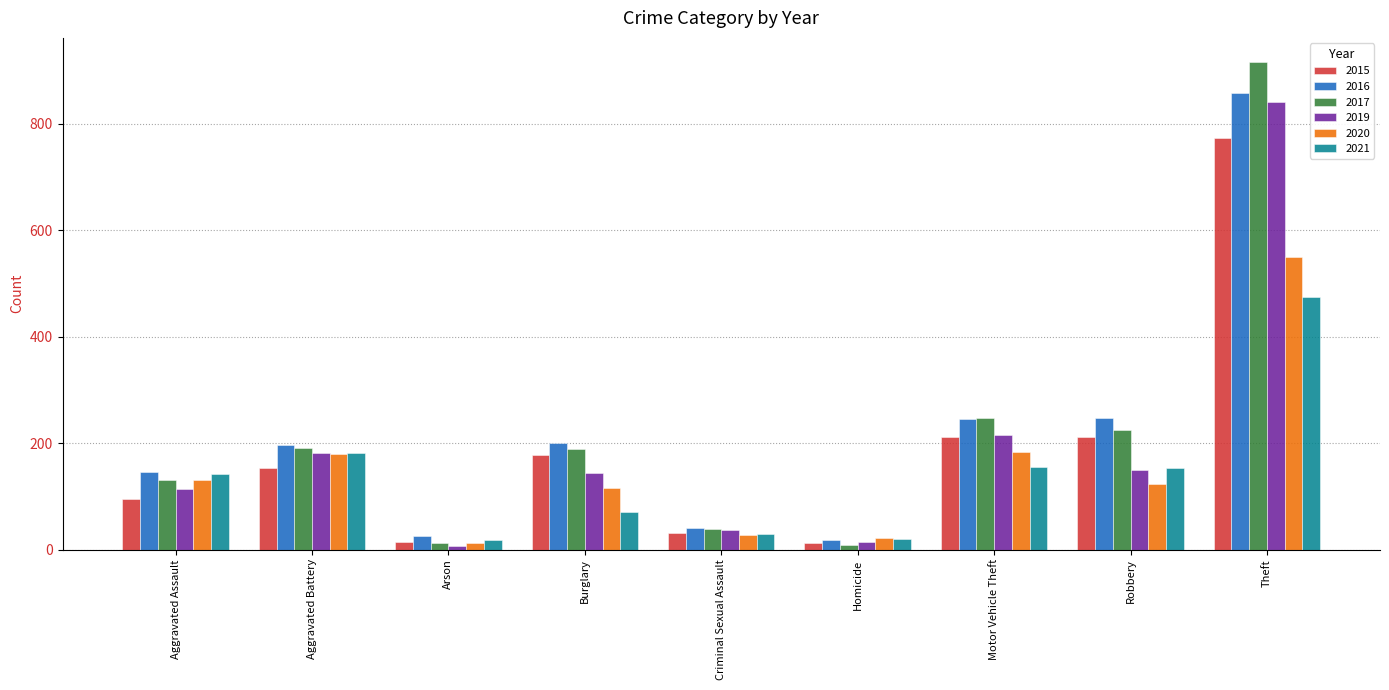

How many bars are there in total?

54